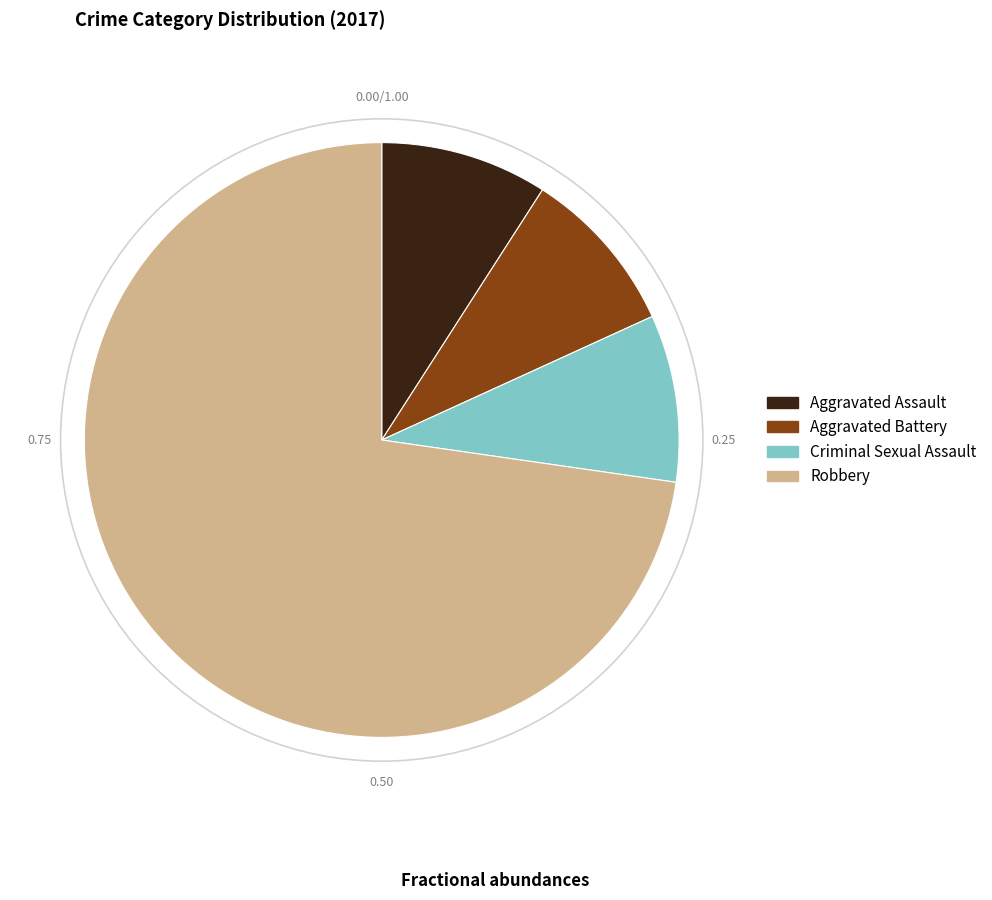

Which slice is the largest?

Robbery